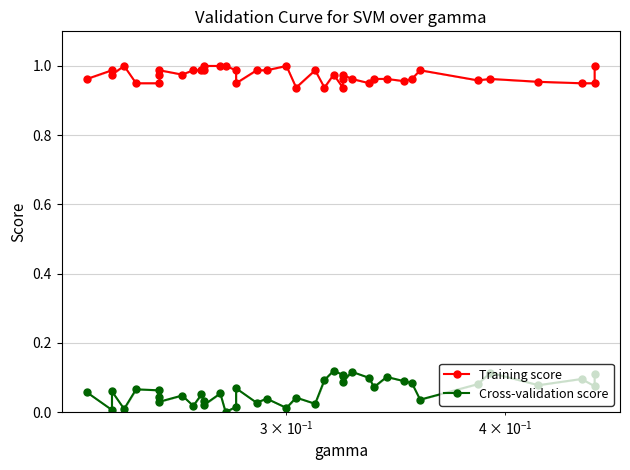

How many categories are shown in the chart?

40